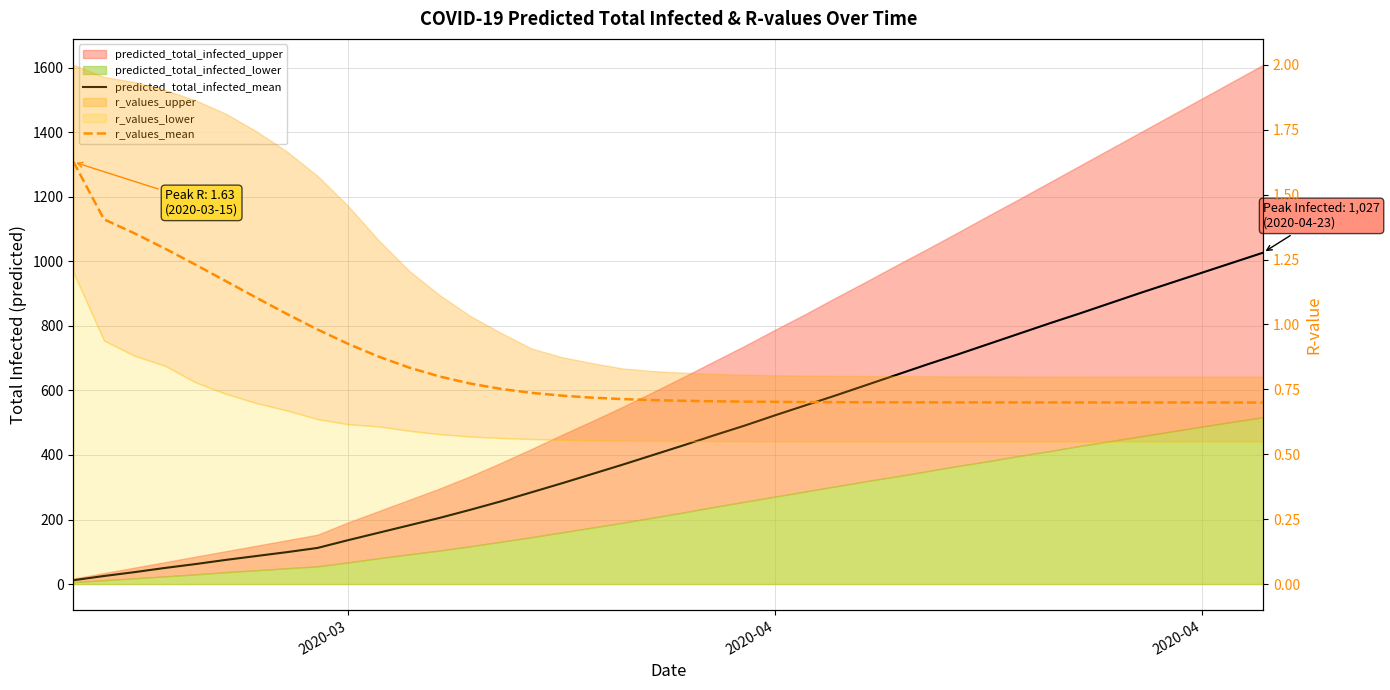

What is the difference between the maximum and minimum values in the r_values_mean series?

0.9